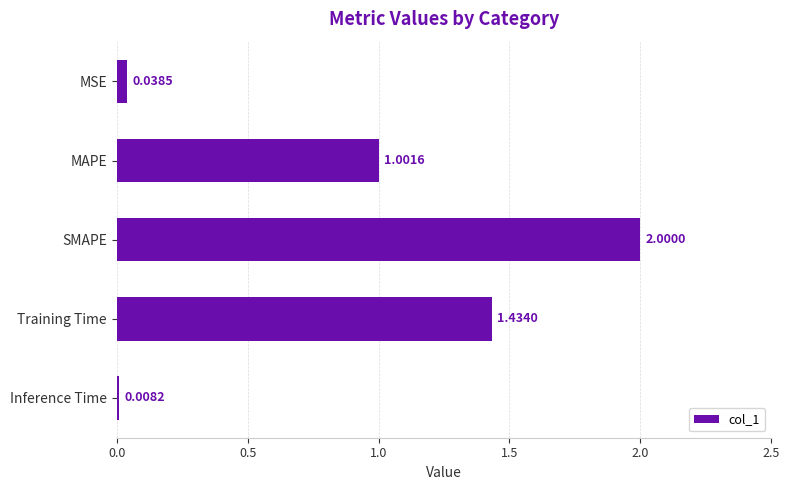

What is the change in value from MSE to Training Time?

+1.4